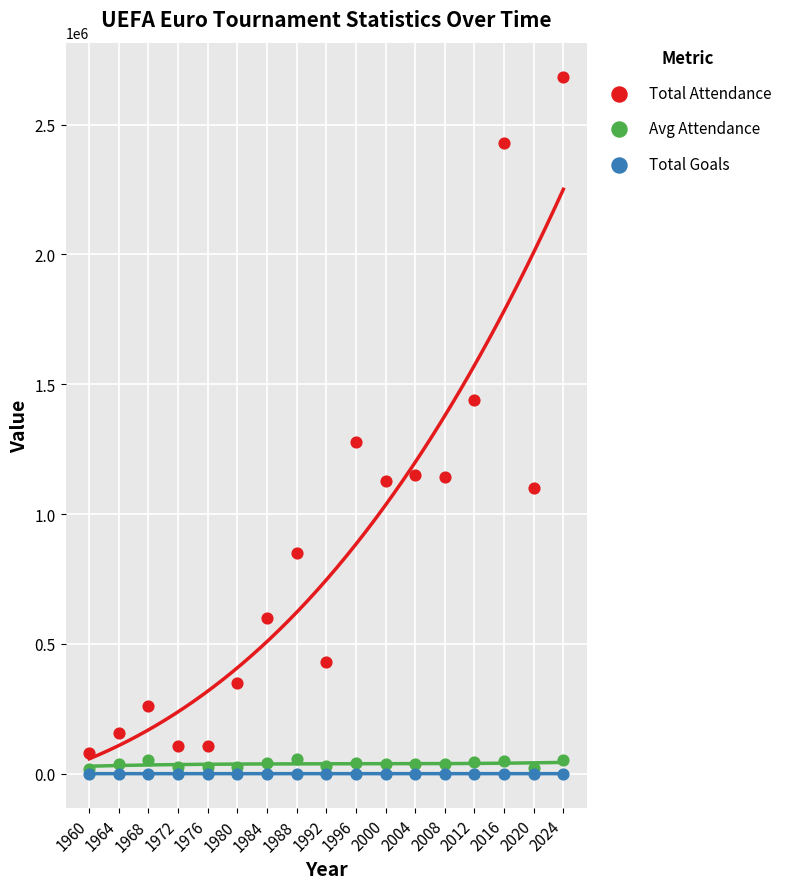

What are all the series names shown in the legend?

Total Attendance, Avg Attendance, Total Goals